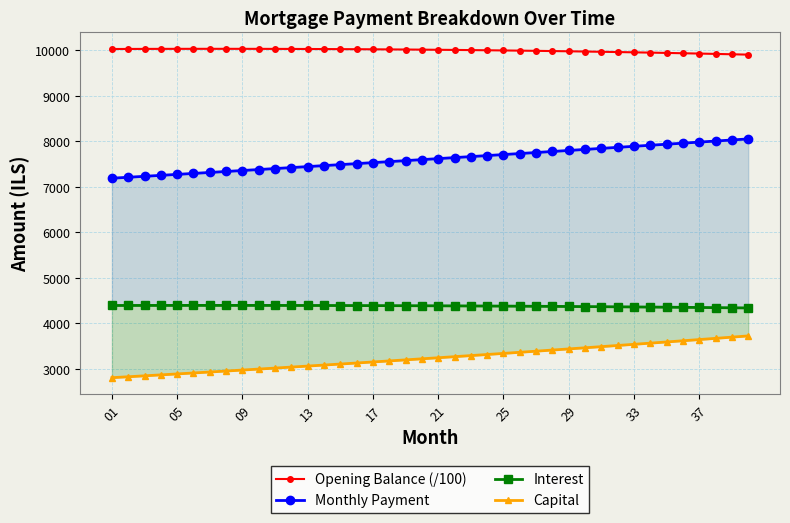

How many data points in Monthly Payment are less than 7618?

20